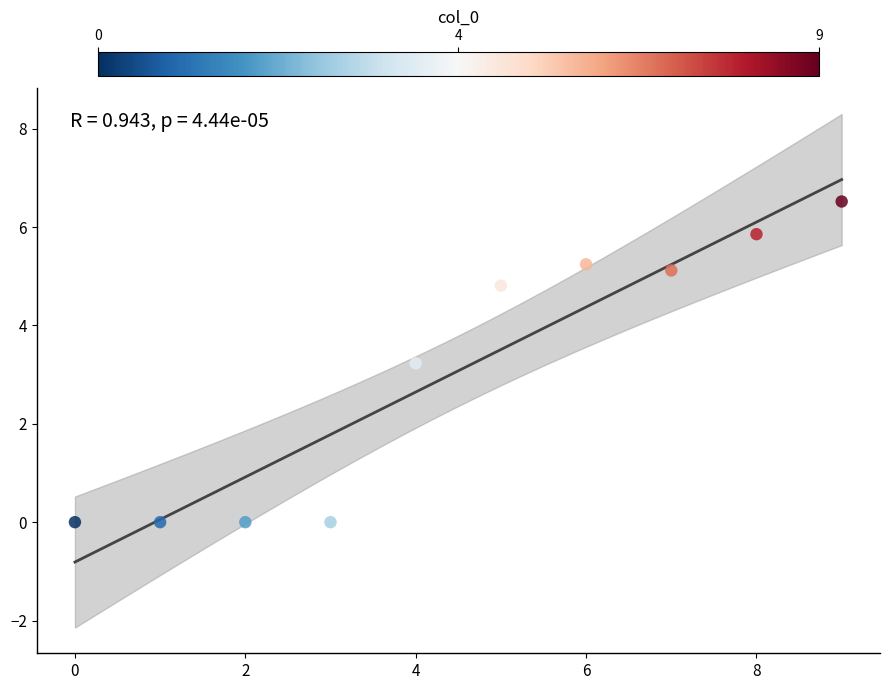

What Y value in the scatter plot is closest to 3?

3.2